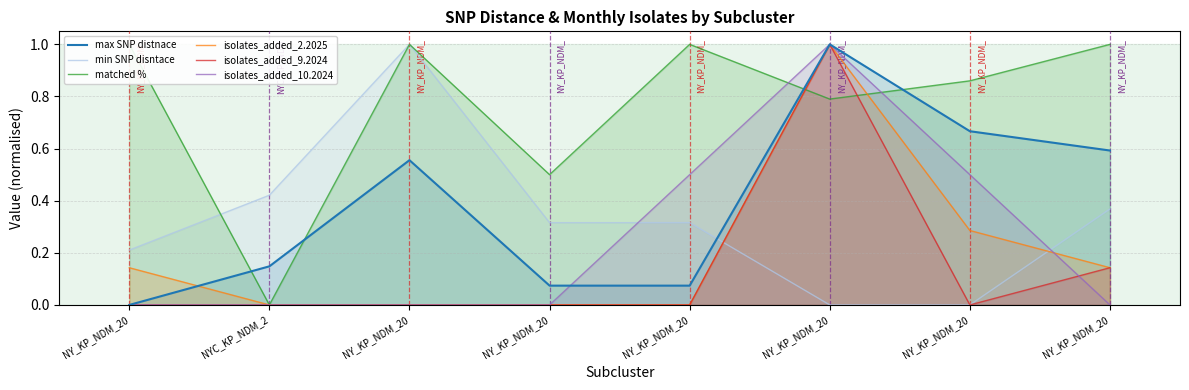

What is the label of the 6th point from the left?

NY_KP_NDM_20